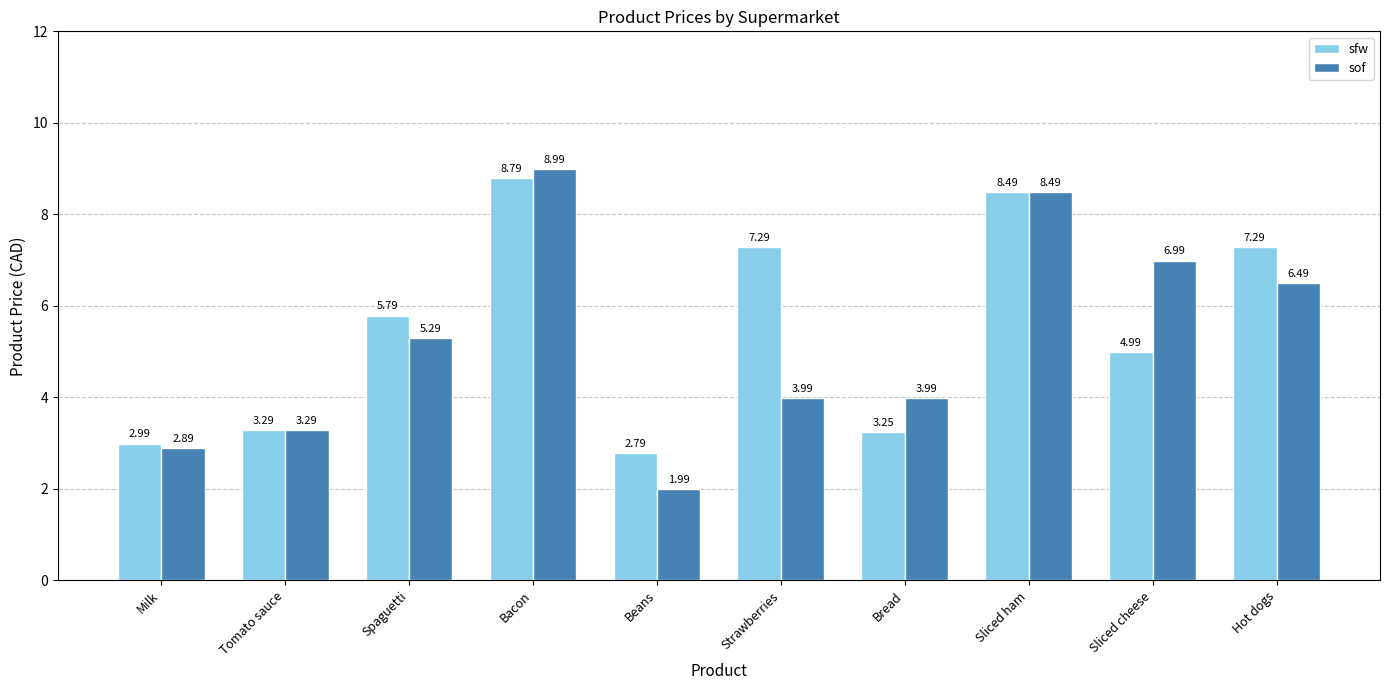

Which category has the lowest value in the sof series?

Beans